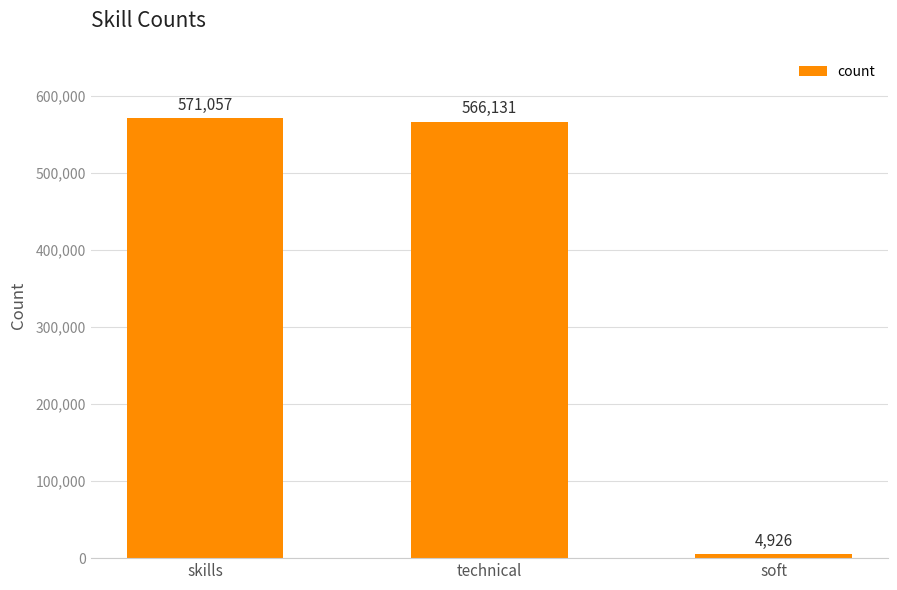

Where is the data nearest to the value 287991?

technical